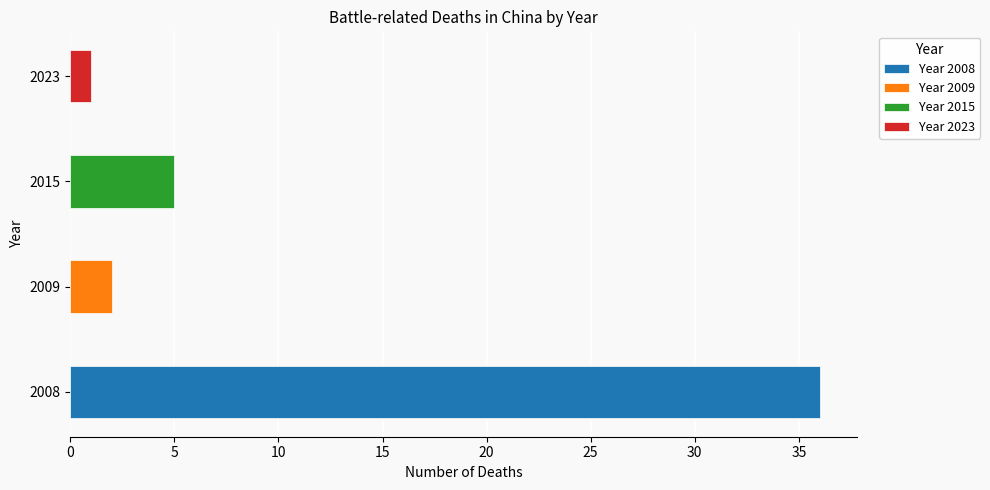

Are the bars grouped side by side (vs. stacked)?

No